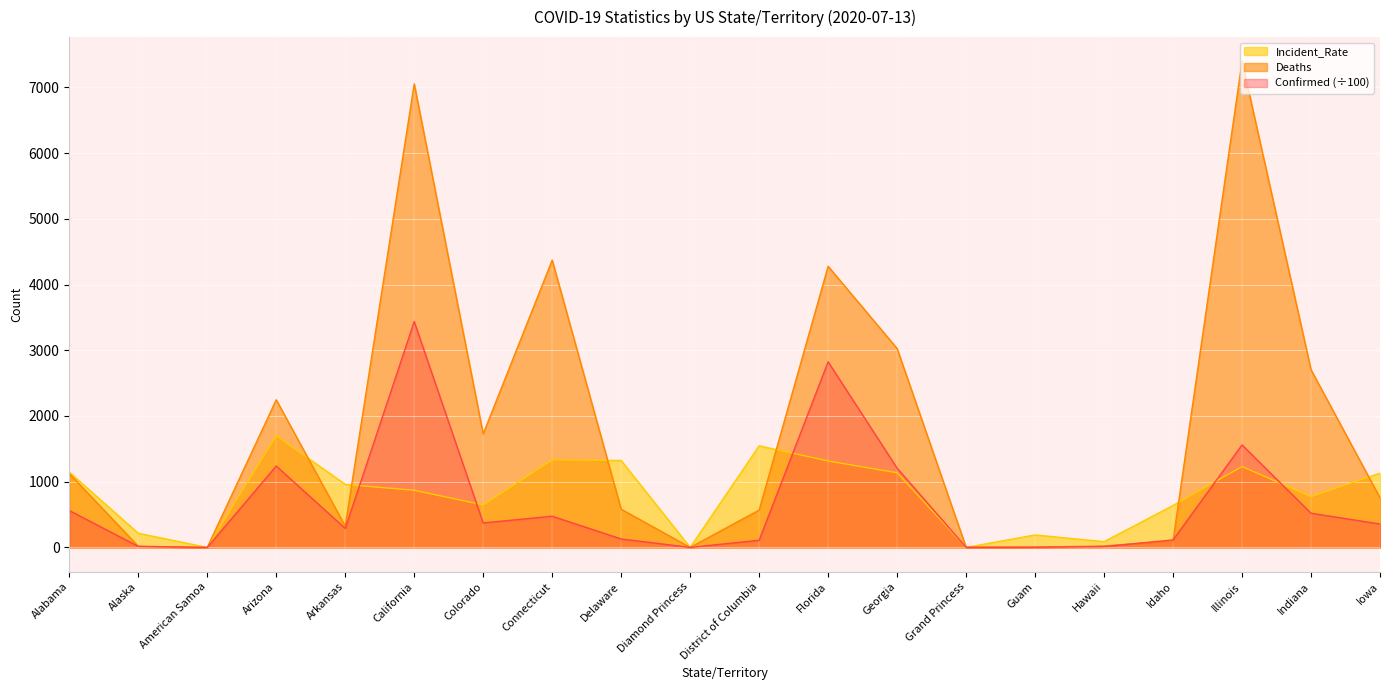

Reading left to right, transcribe all the data shown in this chart.

Confirmed: Alabama=561.7	Alaska=15.7	American Samoa=0.0	Arizona=1238.2	Arkansas=289.4	California=3435.9	Colorado=372.4	Connecticut=475.1	Delaware=128.8	Diamond Princess=0.5	District of Columbia=109.1	Florida=2824.3	Georgia=1205.7	Grand Princess=1.0	Guam=3.1	Hawaii=12.4	Idaho=114.0	Illinois=1559.3	Indiana=520.4	Iowa=356.3
Deaths: Alabama=1124.0	Alaska=17.0	American Samoa=0.0	Arizona=2246.0	Arkansas=323.0	California=7052.0	Colorado=1727.0	Connecticut=4371.0	Delaware=581.0	Diamond Princess=0.0	District of Columbia=568.0	Florida=4277.0	Georgia=3026.0	Grand Princess=3.0	Guam=5.0	Hawaii=22.0	Idaho=102.0	Illinois=7394.0	Indiana=2703.0	Iowa=755.0
Incident_Rate: Alabama=1145.5	Alaska=215.0	American Samoa=0.0	Arizona=1701.2	Arkansas=958.9	California=869.4	Colorado=646.6	Connecticut=1332.6	Delaware=1322.6	Diamond Princess=0.0	District of Columbia=1545.3	Florida=1315.0	Georgia=1135.6	Grand Princess=0.0	Guam=190.0	Hawaii=87.8	Idaho=638.1	Illinois=1230.5	Indiana=773.0	Iowa=1129.3